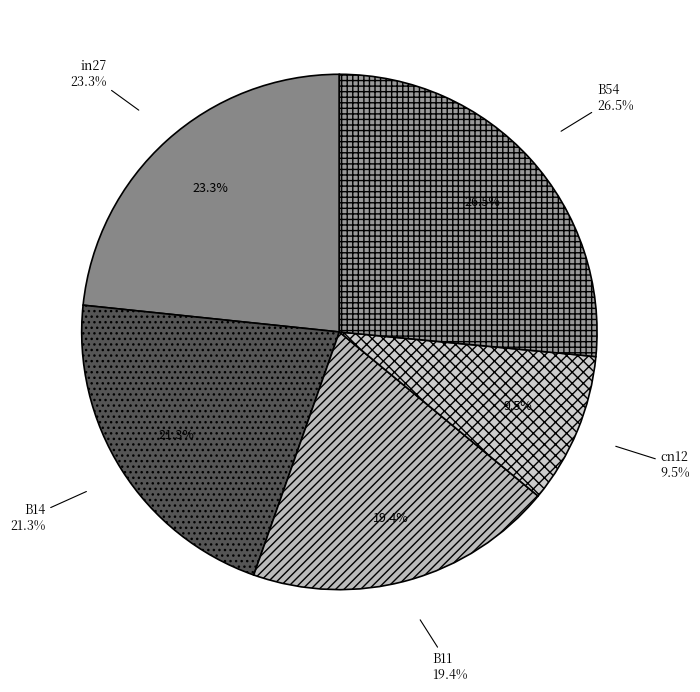

What portion of the pie excludes B54?

73.5%